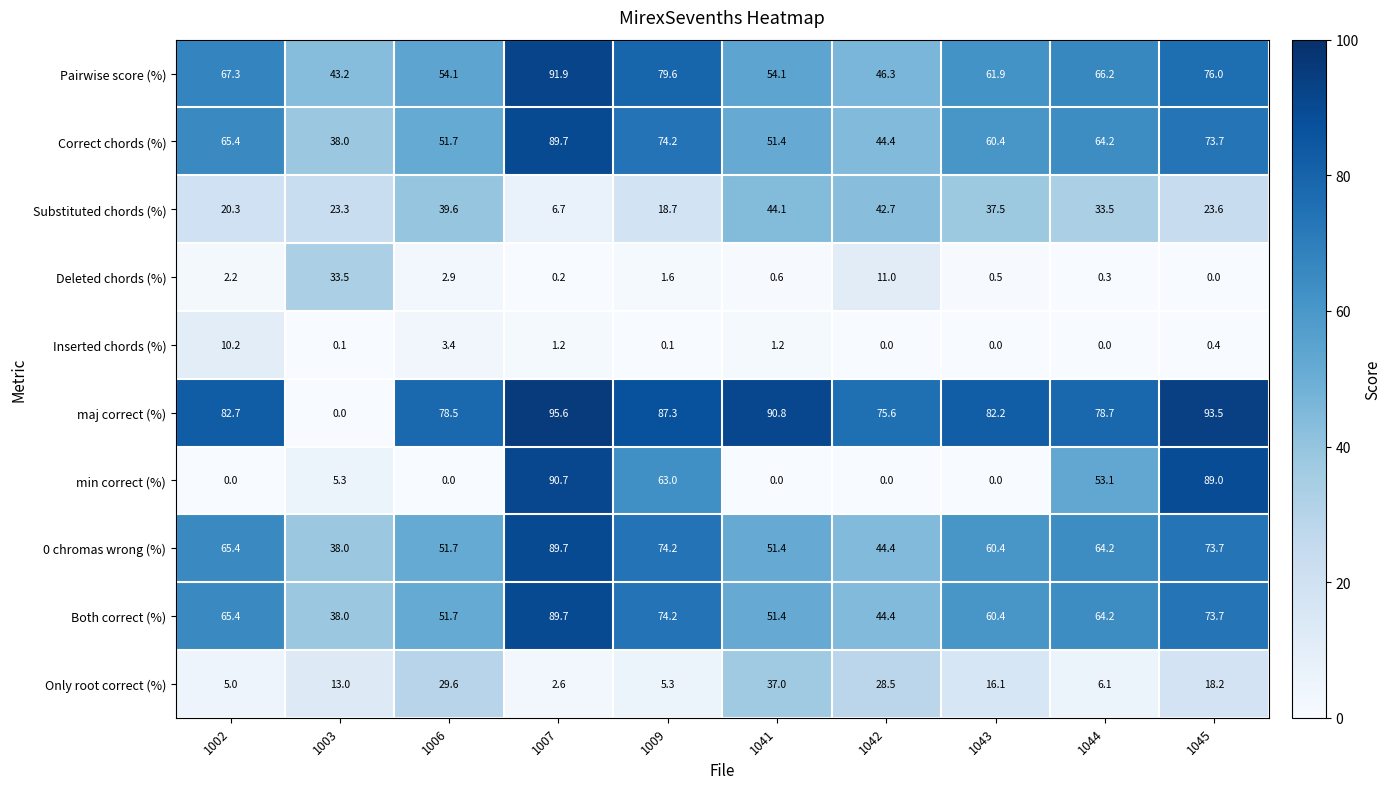

List the labels in order of Only root correct (%) value, smallest first.

1007, 1002, 1009, 1044, 1003, 1043, 1045, 1042, 1006, 1041